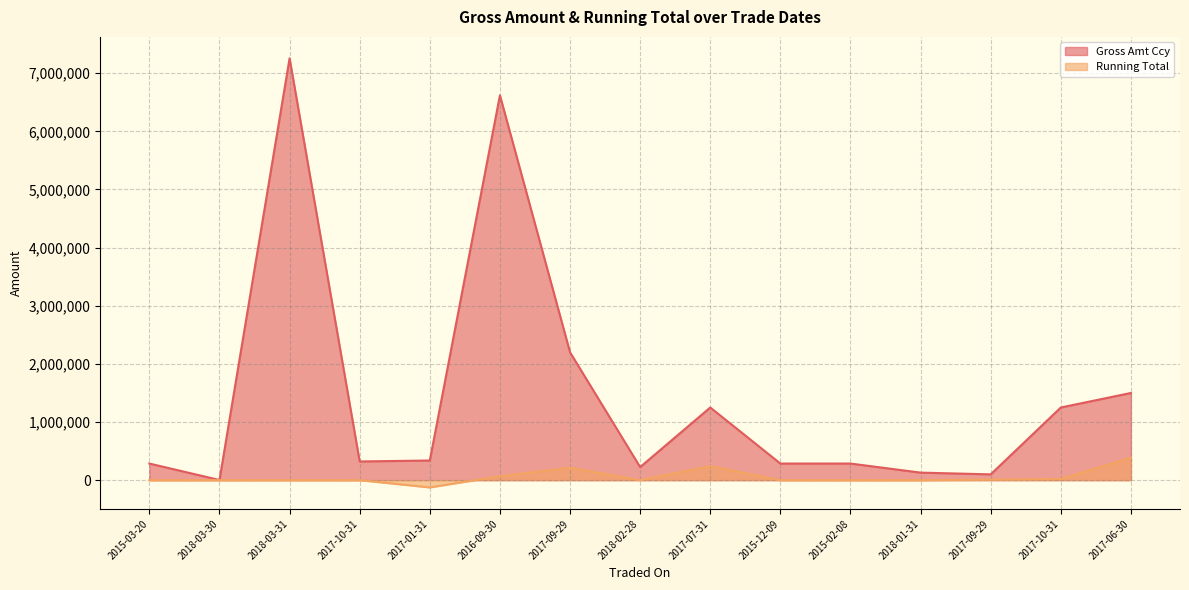

How many data points does each series have?

15